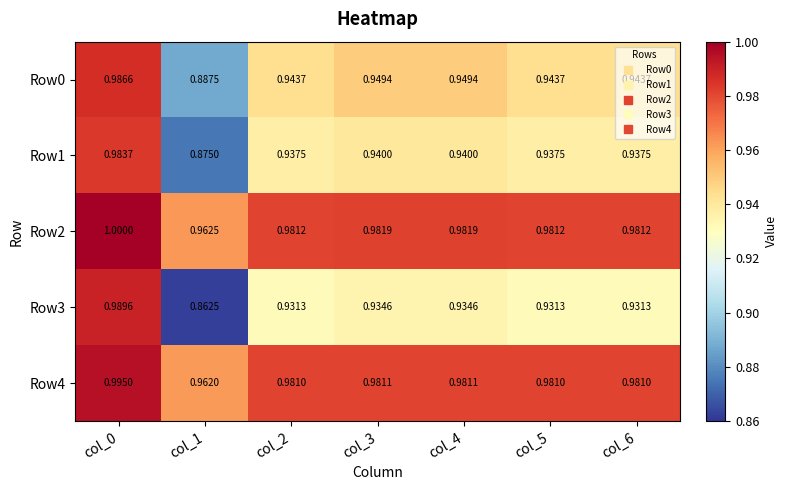

Is the value of Row2 at col_2 greater than the value of Row4 at col_5?

Yes